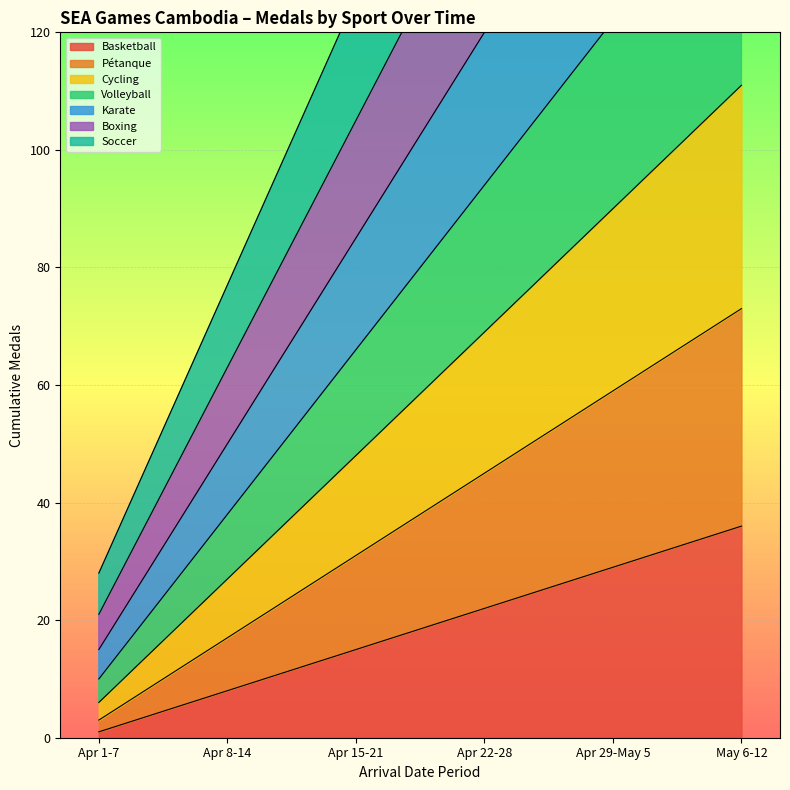

Read the Basketball value at Apr 29-May 5.

29